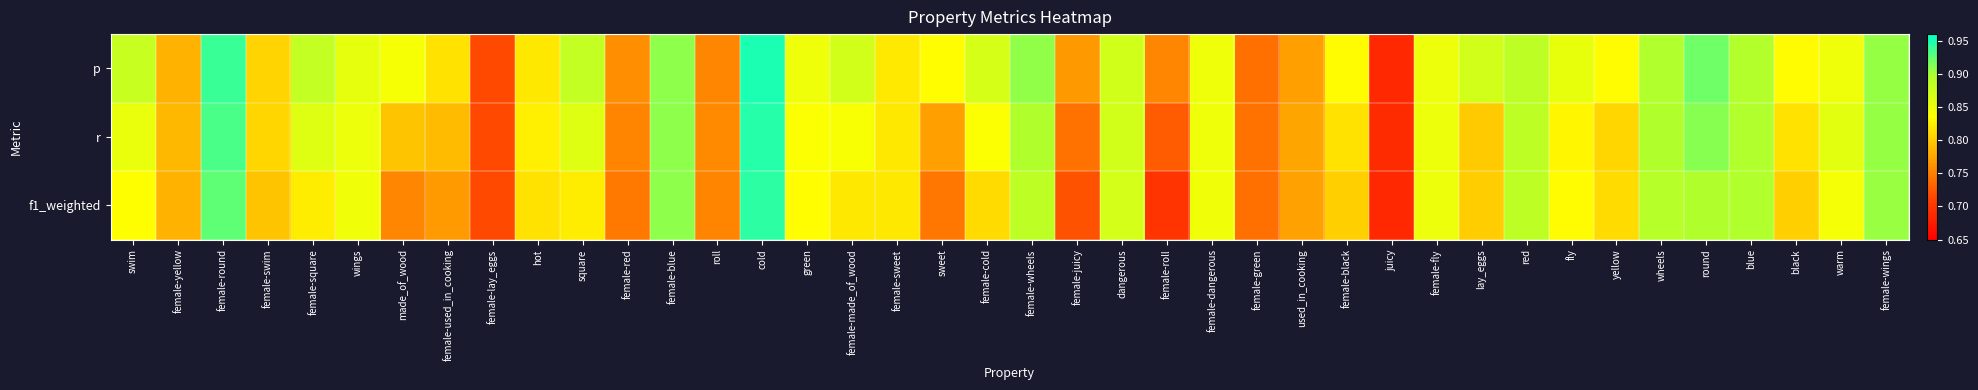

Which has a higher value, sweet or female-blue?

female-blue